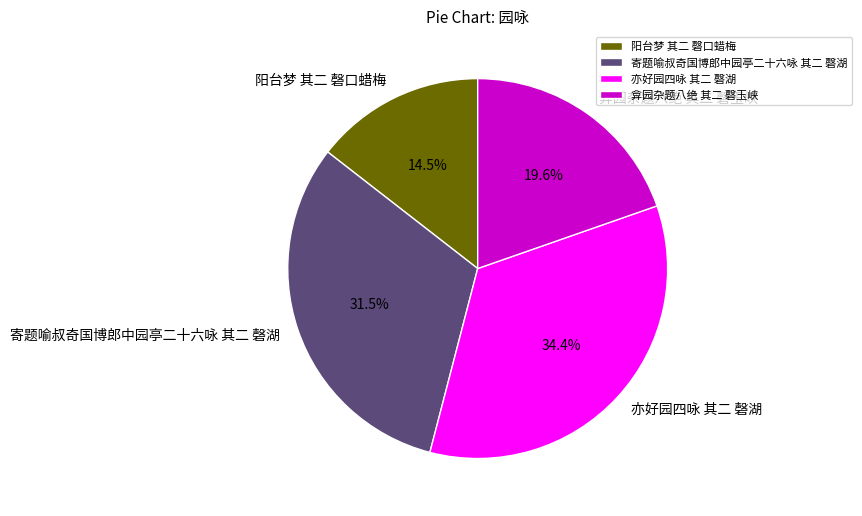

Is the sum of 亦好园四咏 其二 磬湖 and 阳台梦 其二 磬口蜡梅 greater than half?

No